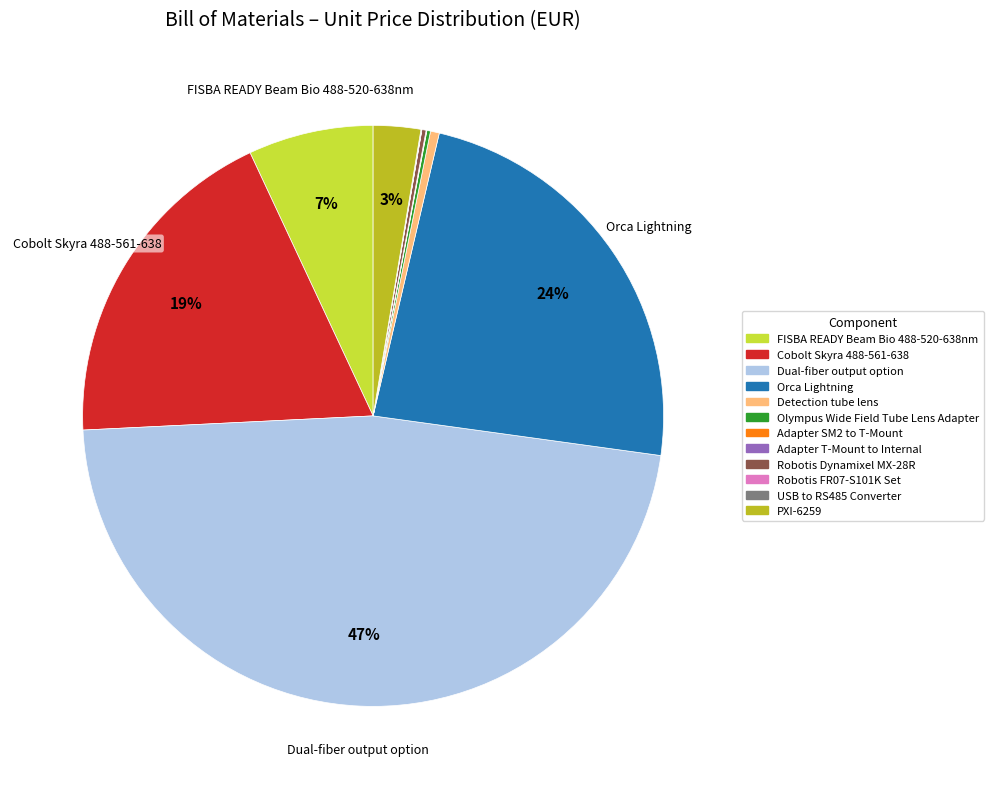

To the nearest percent, what is the average slice percentage?

8%